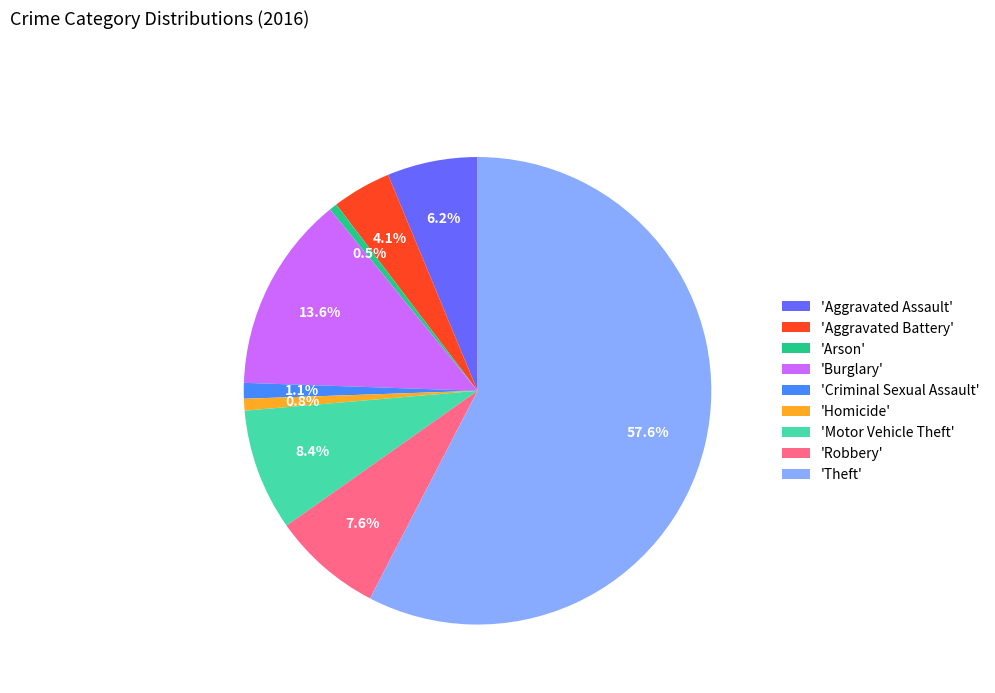

Which slice is the largest?

'Theft'